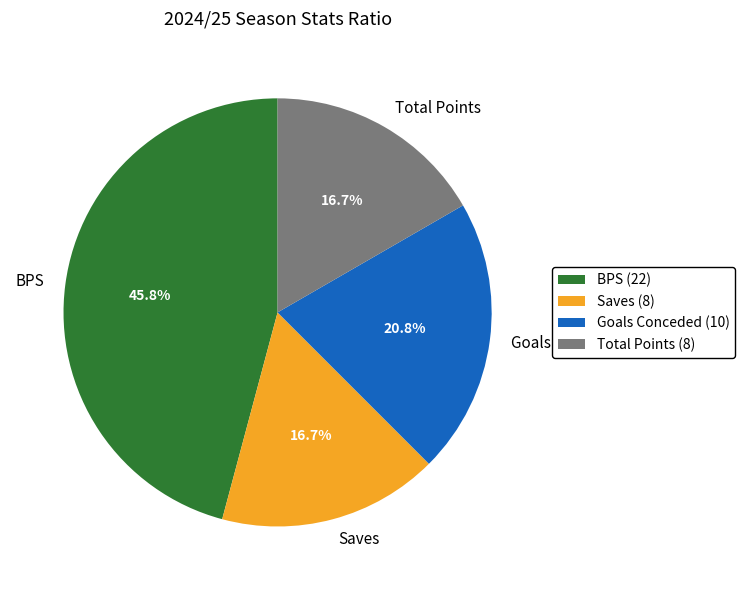

How many segments does this pie chart have?

4